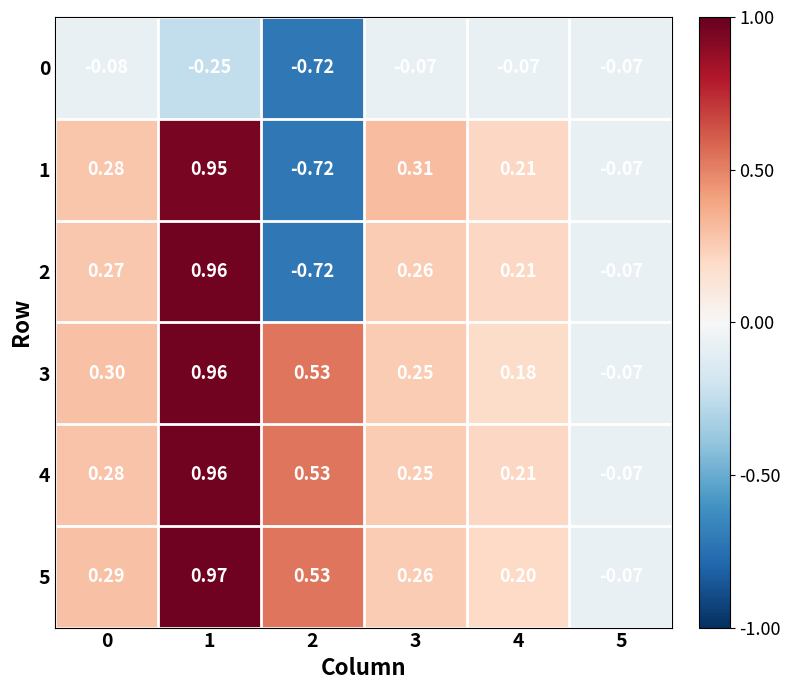

Is the value of 5 at 3 greater than the value of 1 at 1?

No